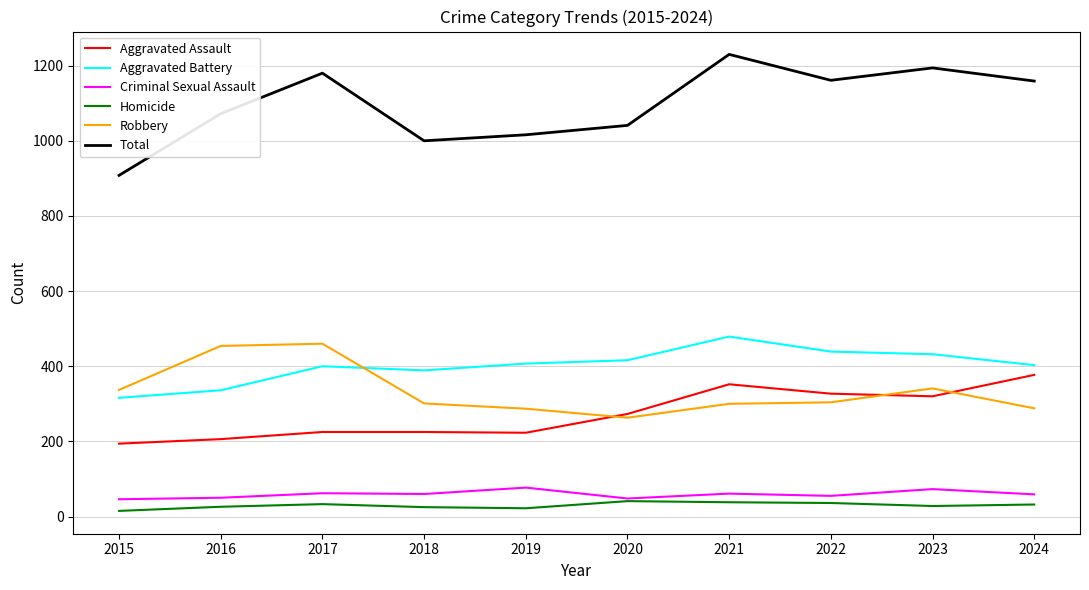

What is the maximum value for Aggravated Battery?

479